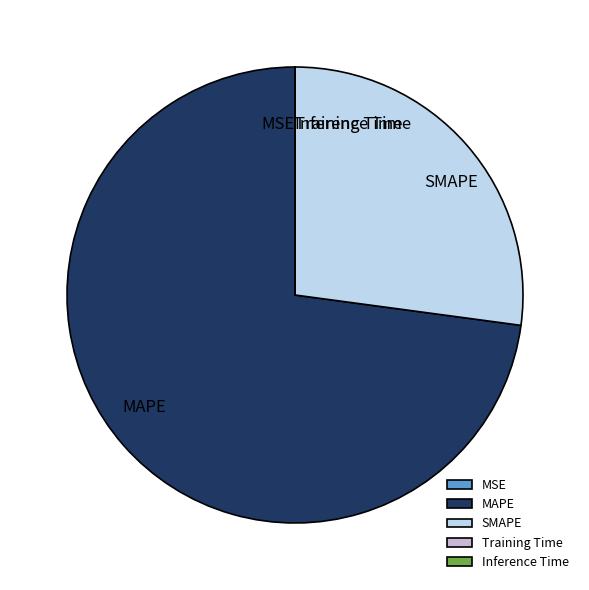

Is it true that SMAPE is 33% of the pie?

False